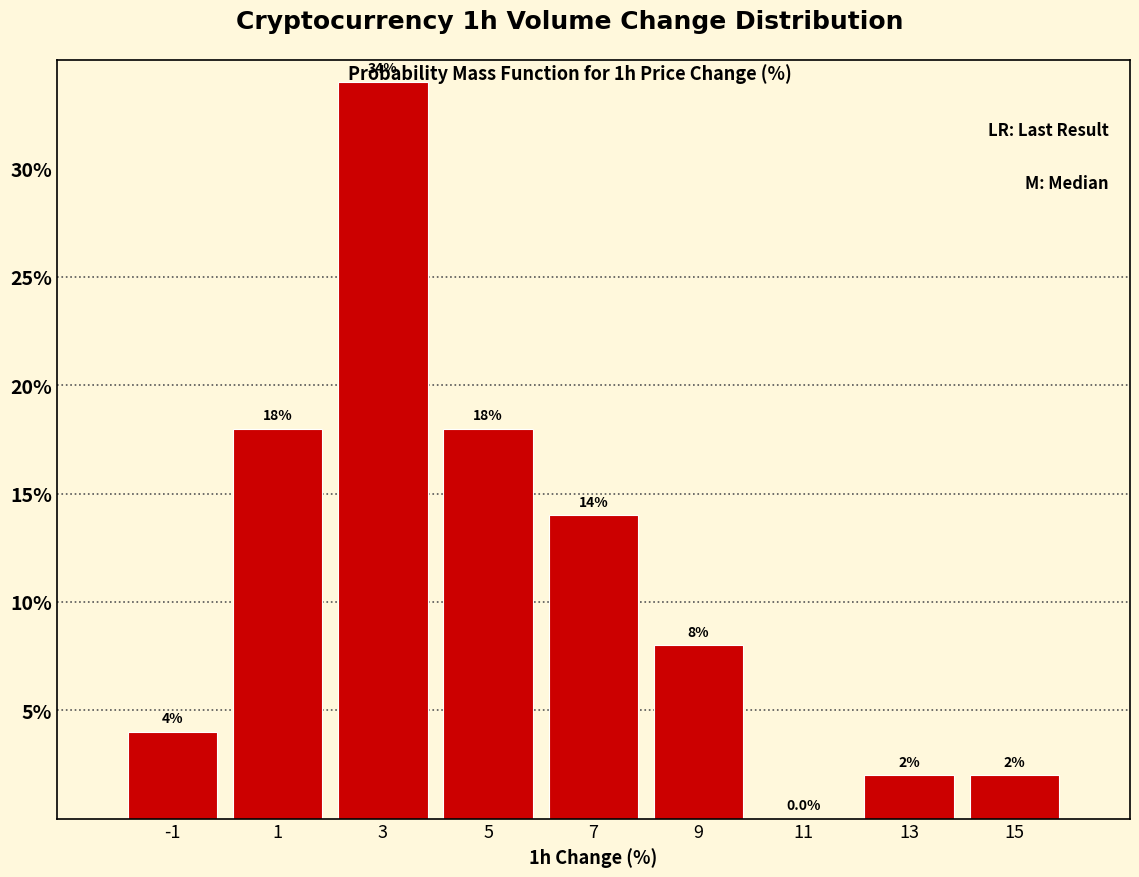

What is the height of the bar covering 4 to 6 on the x-axis?

18.0